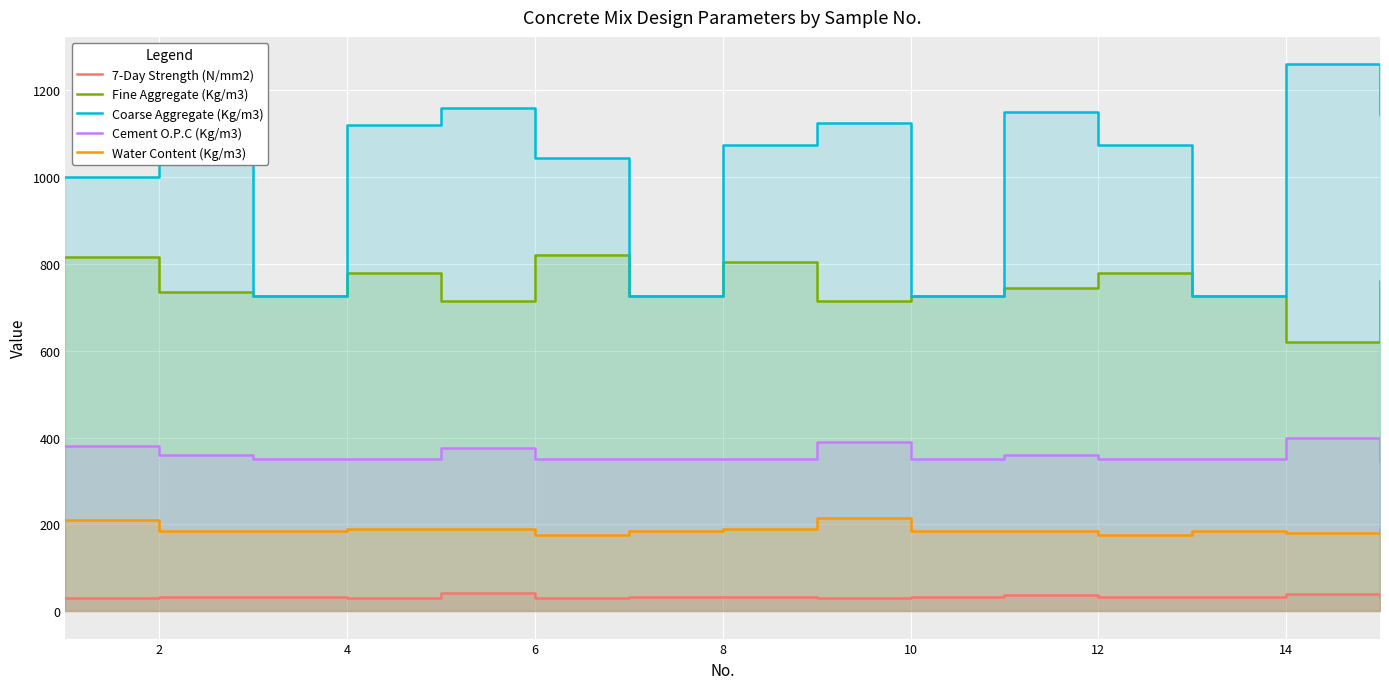

In 7-Day Strength (N/mm2), how many points are lower than both neighbors (excluding endpoints)?

4